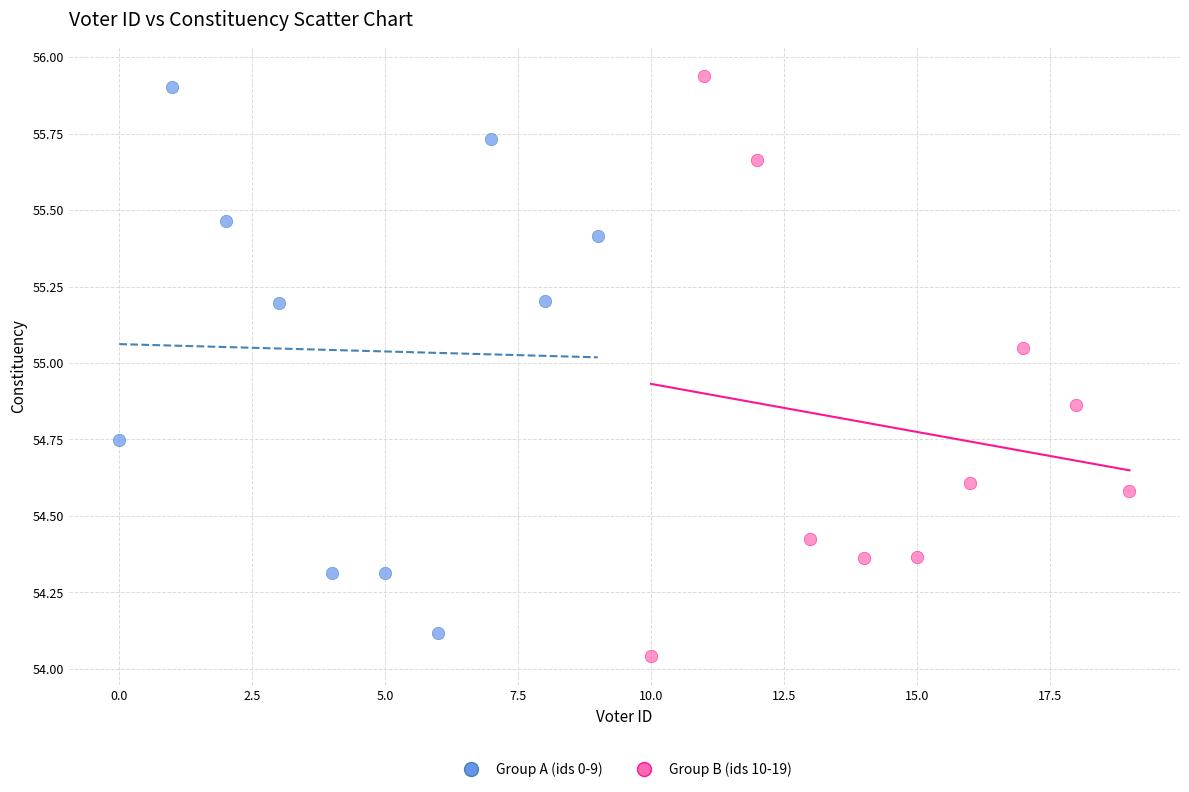

Which series contains the lowest Y value?

Group B (ids 10-19)